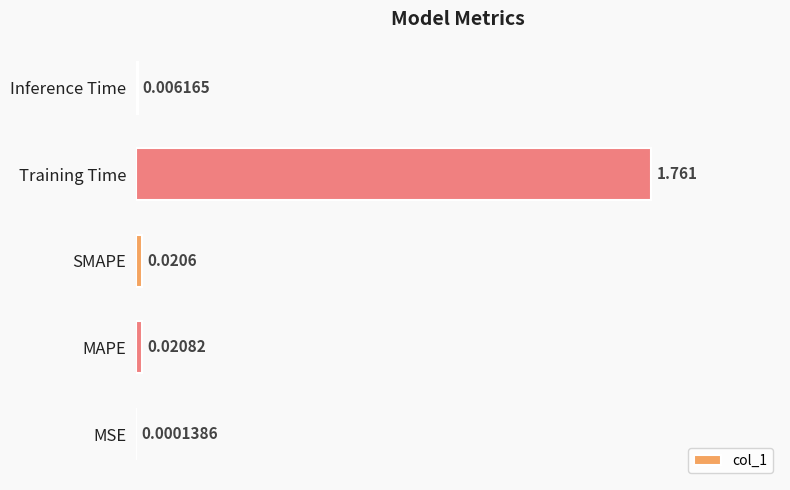

Are the bars horizontal?

Yes